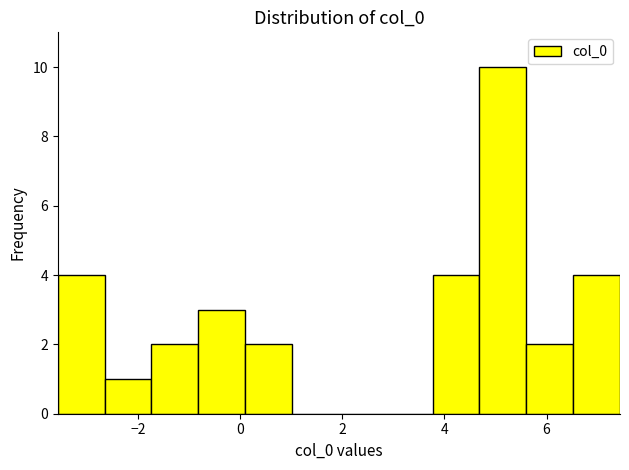

Reading left to right, transcribe this chart: for each bar, give the range it covers on the x-axis and its height. Neither the bar edges nor the heights are printed on the chart, so give them approximately, as read against the axes.

-3.6 to -2.6: 4
-2.6 to -1.8: 1
-1.8 to -0.8: 2
-0.8 to 0.0: 3
0.0 to 1.0: 2
1.0 to 2.0: 0
2.0 to 2.8: 0
2.8 to 3.8: 0
3.8 to 4.6: 4
4.6 to 5.6: 10
5.6 to 6.6: 2
6.6 to 7.4: 4